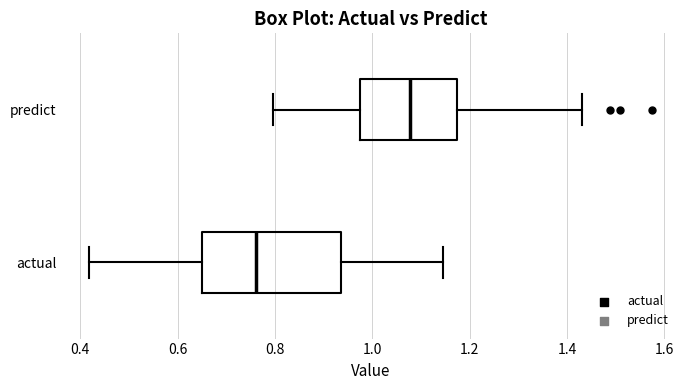

Where does the median line of the box for actual sit on the x-axis? The values are not printed on the chart, so give them approximately, as read against the axis.

0.76